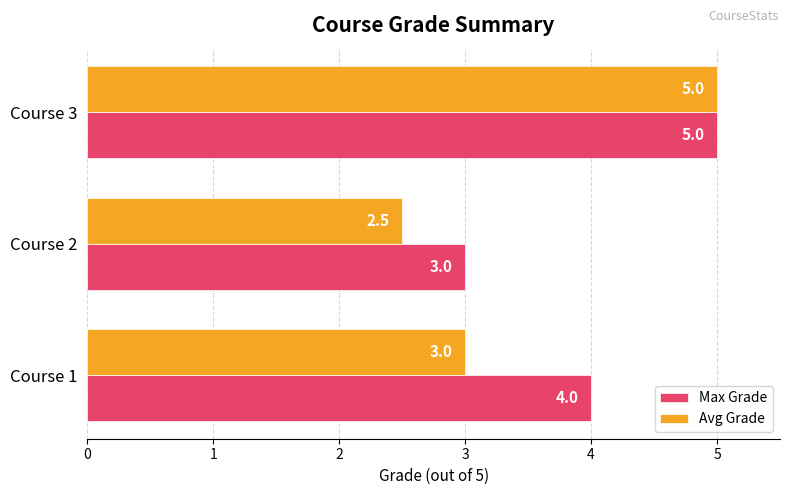

What is the difference between the maximum and minimum values in the Avg Grade series?

2.5